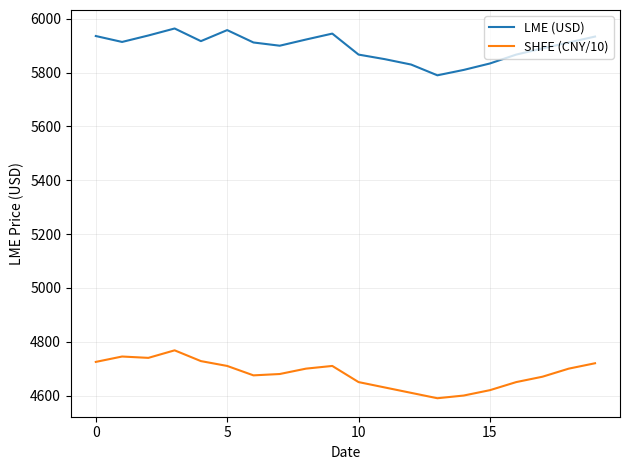

Which series has the largest total across all categories?

LME (USD)